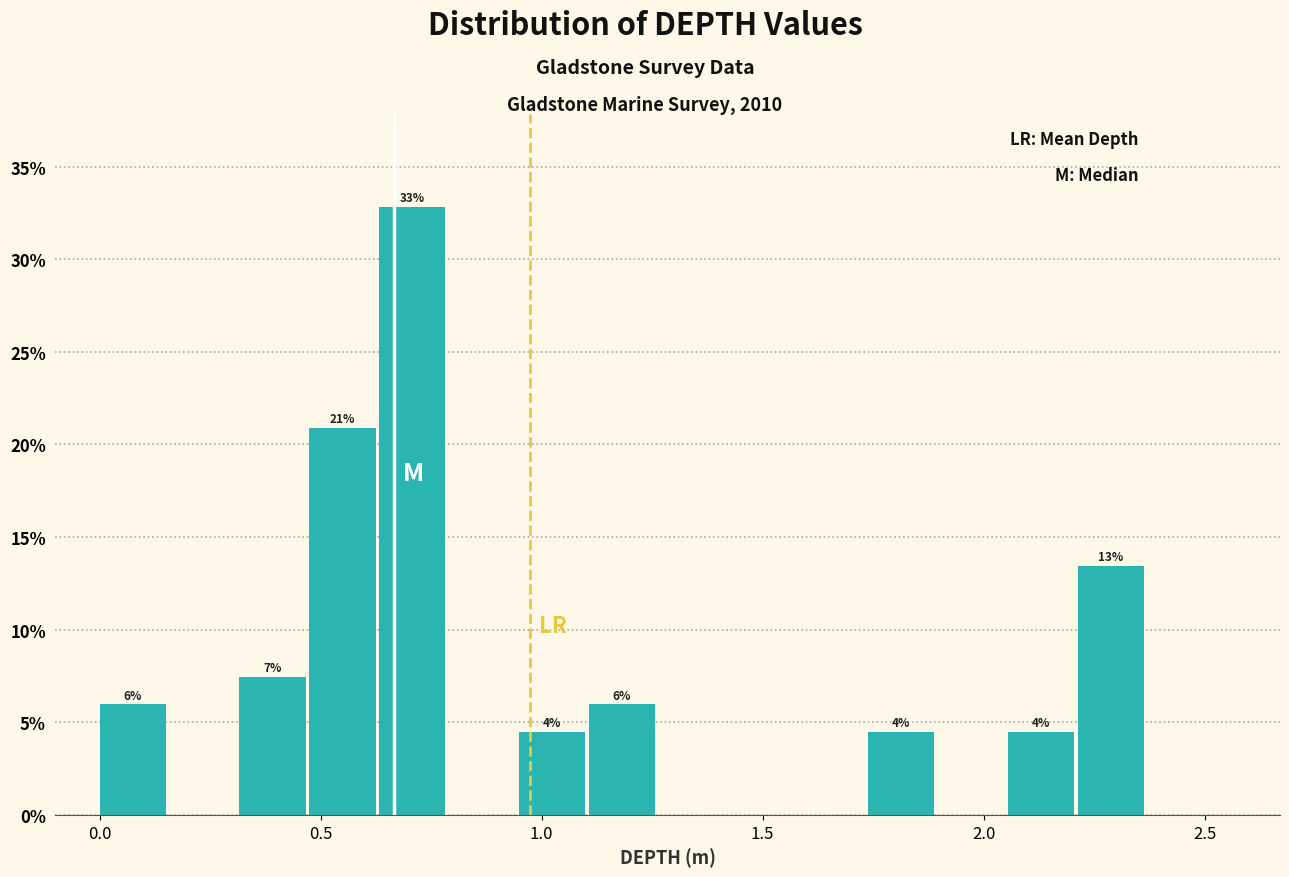

Around what value on the x-axis is the tallest bar? Give the approximate position of its centre, as read against the axis.

0.70